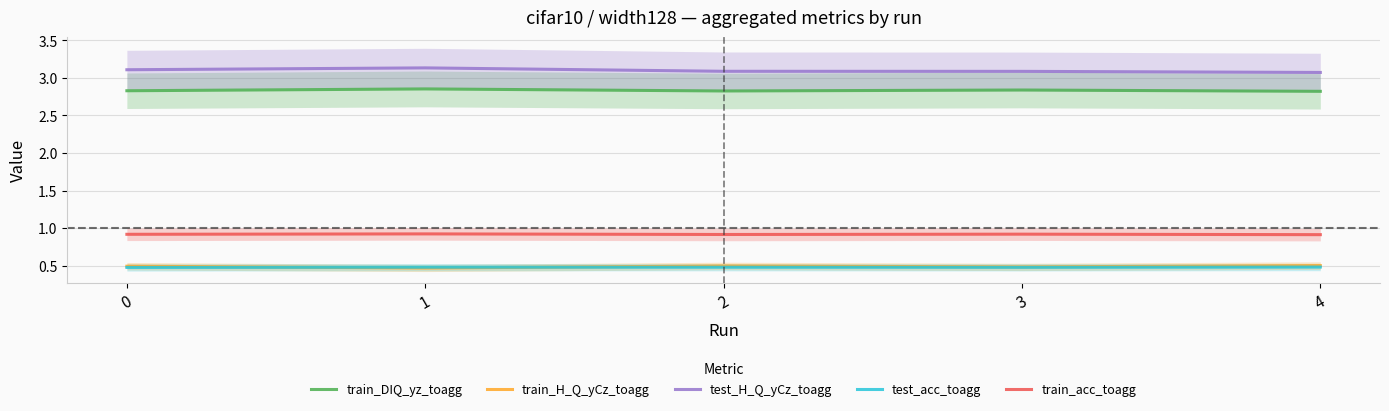

What is the value of the train_H_Q_yCz_toagg point at the 2nd from the left?

0.5